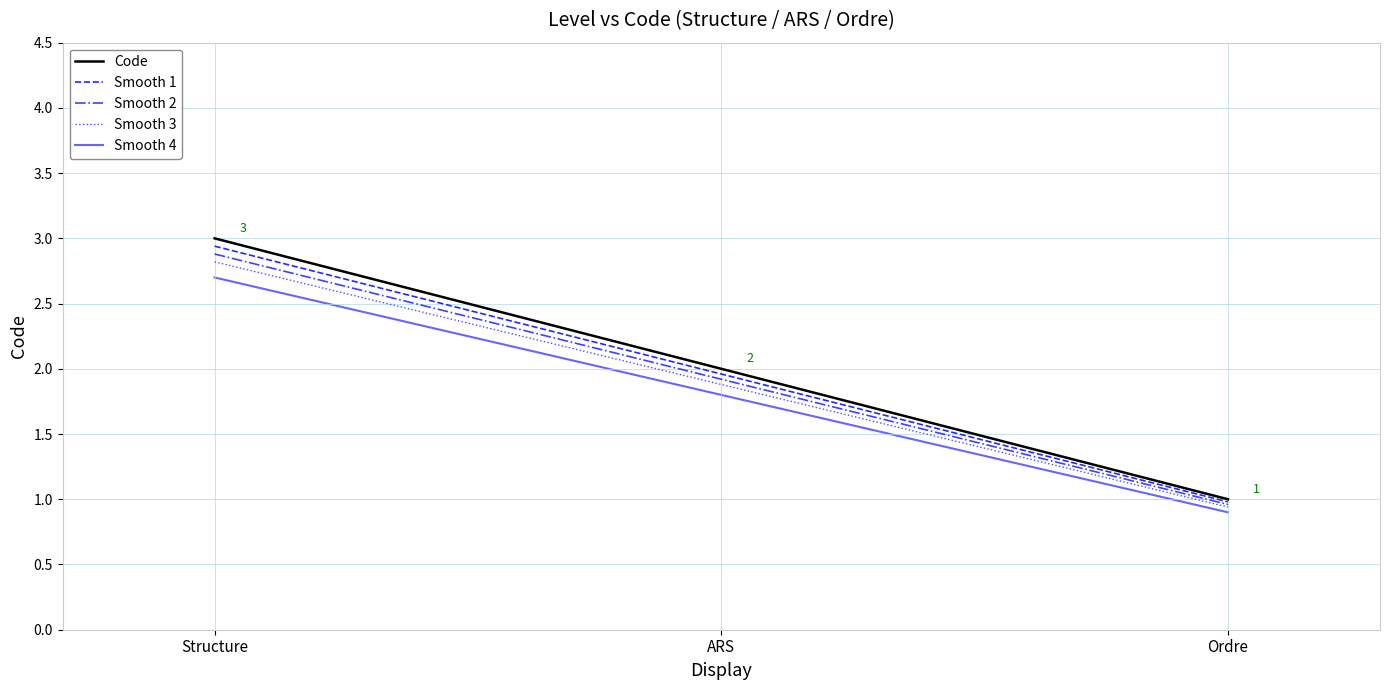

Which series has the largest range (max minus min)?

Code